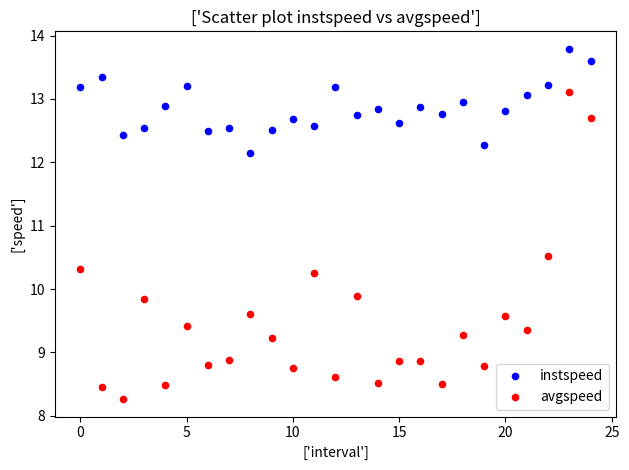

Which series reaches the minimum Y coordinate?

avgspeed